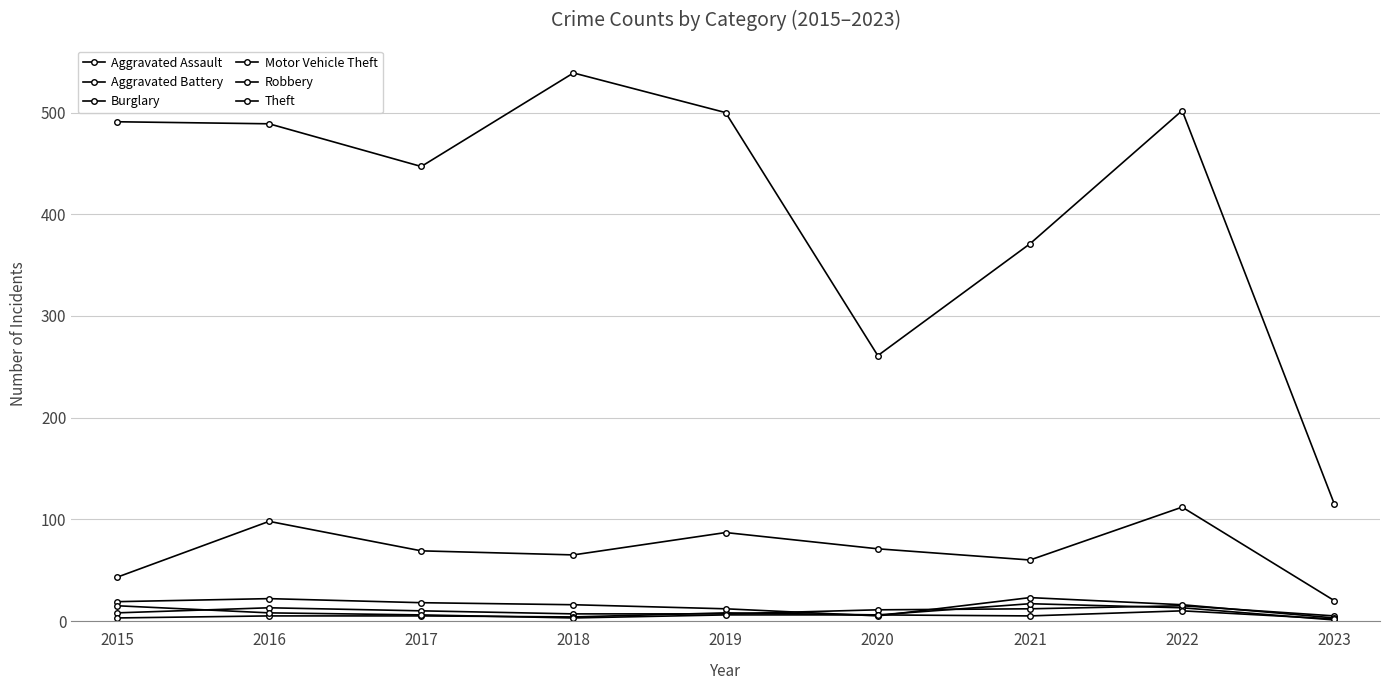

Rank the series at 2017 from lowest to highest value.

Aggravated Battery, Robbery, Aggravated Assault, Burglary, Motor Vehicle Theft, Theft